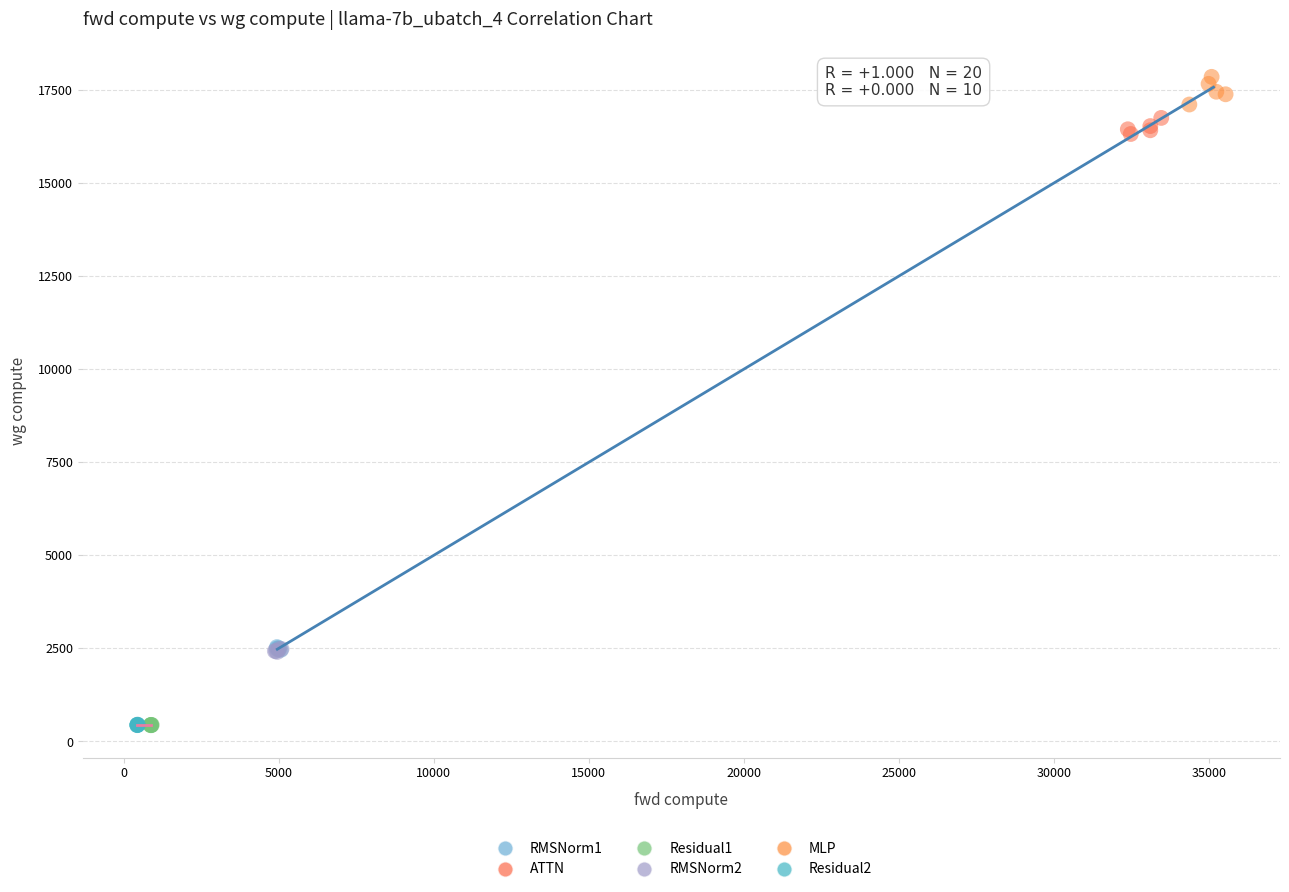

Which series contains the highest Y value?

MLP